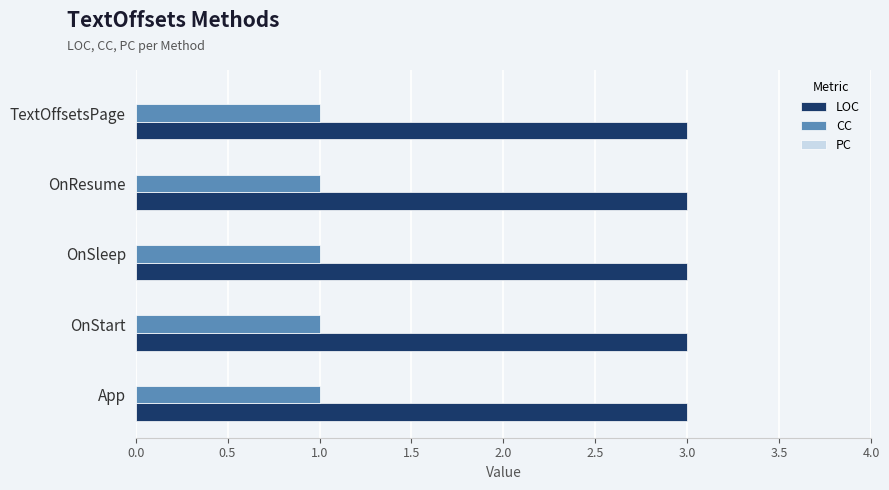

What is the difference between the highest and lowest values at OnResume?

2